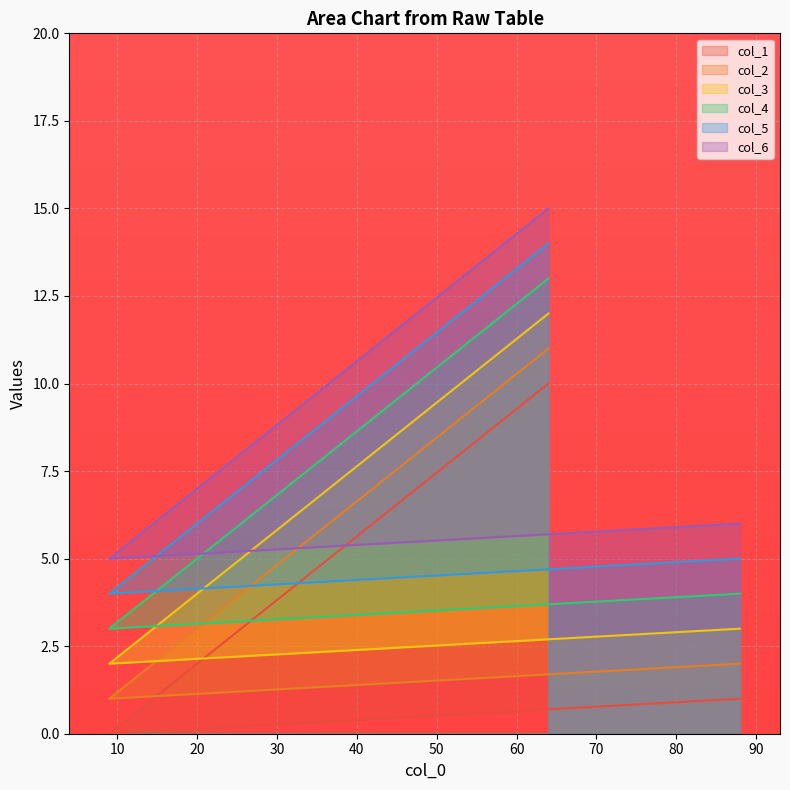

At which label does col_2 reach its peak?

64